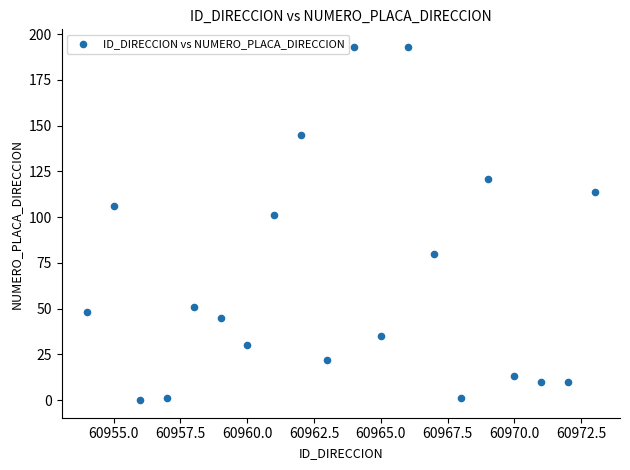

What Y value in the scatter plot is closest to 96?

101